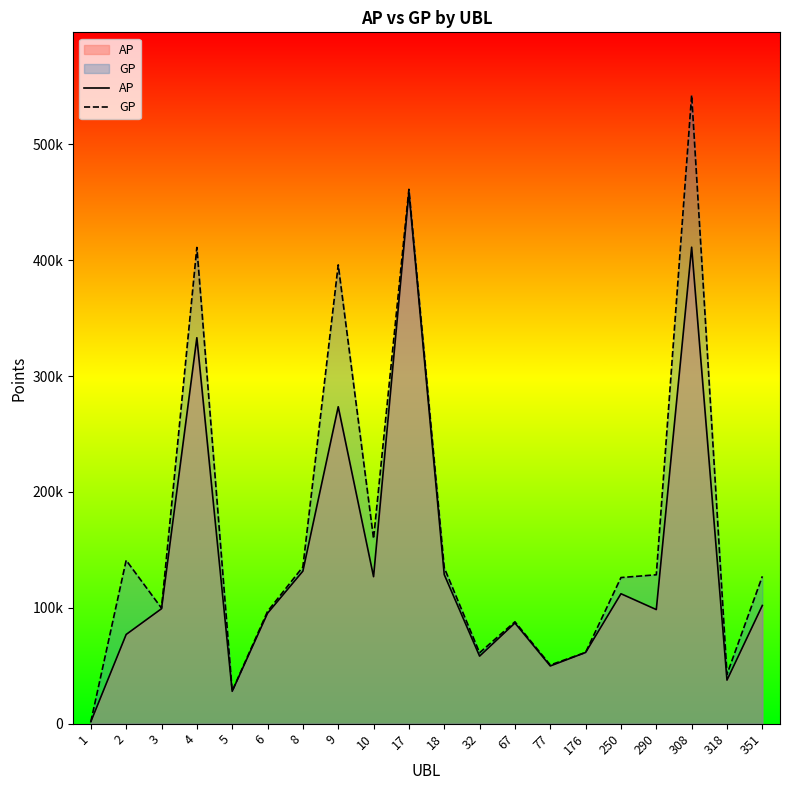

Which series has the largest total across all categories?

GP